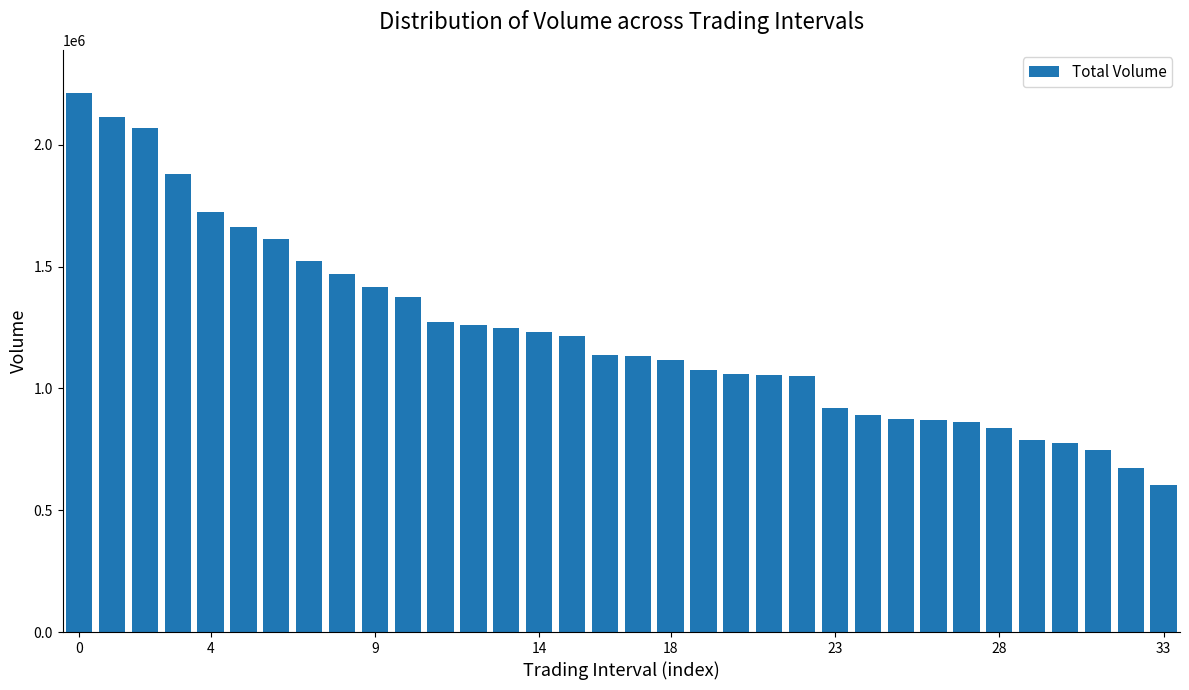

What is the difference between the maximum and minimum values?

1611397